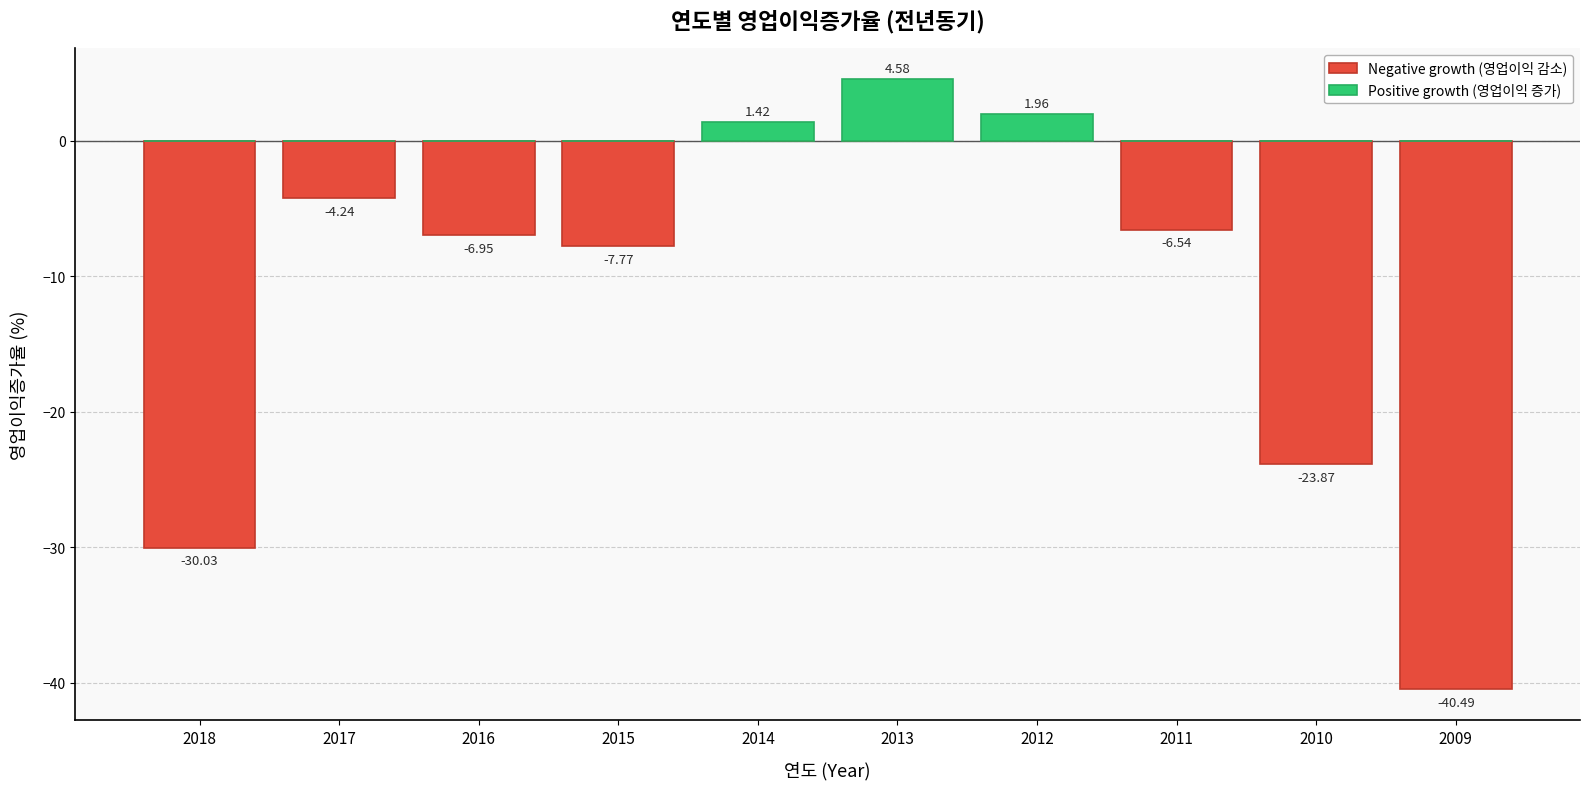

True or false: Positive growth (영업이익 증가) has a value of 1.4 at 2015.

False